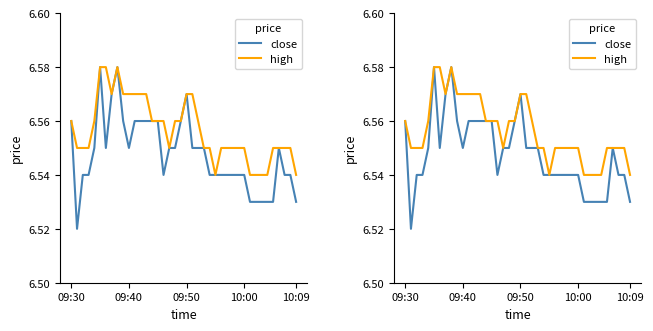

What is the sum of the high values at 10 and 31?

13.1